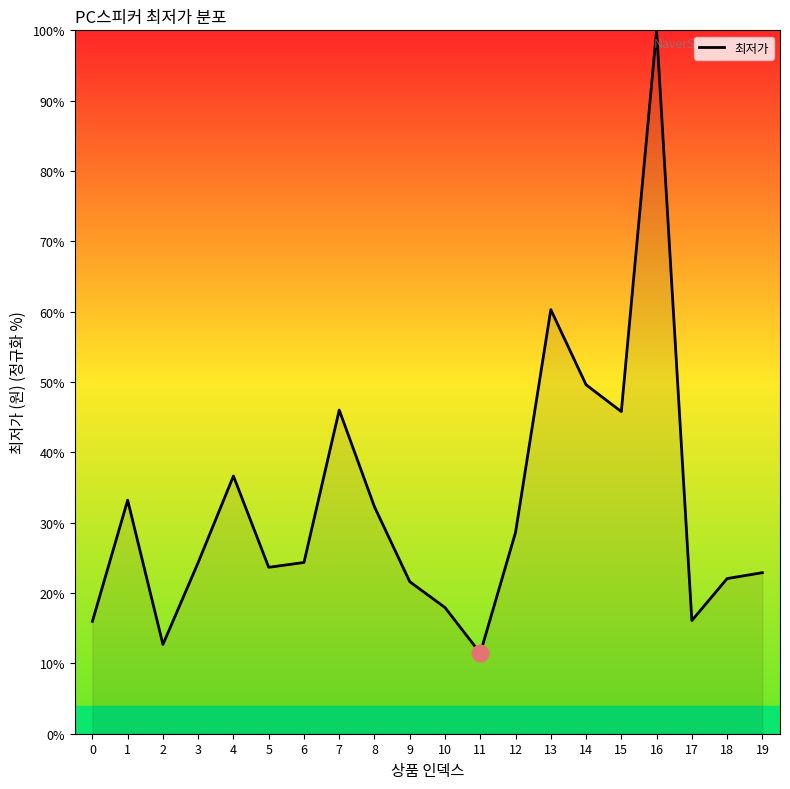

At which category does the data reach its first local valley?

2